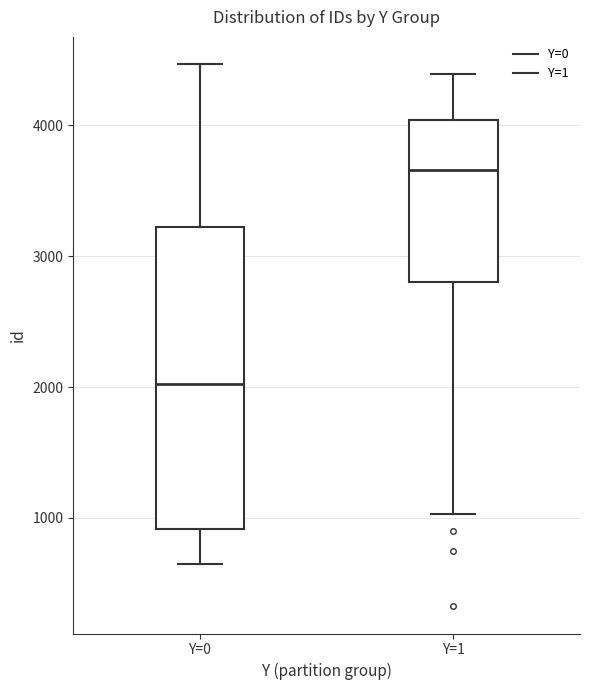

Which box's median line is the lowest?

Y=0